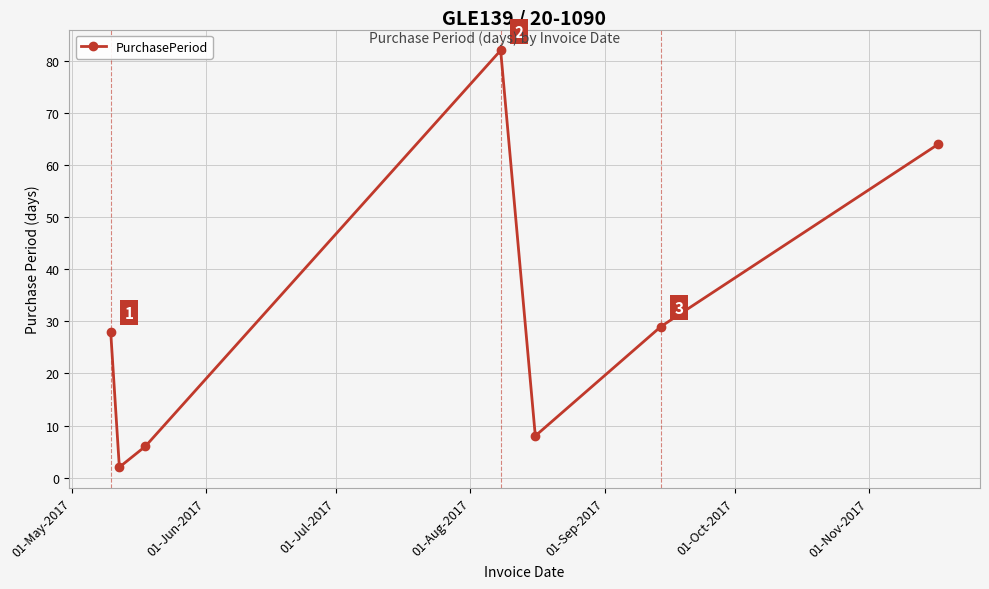

What is the difference between the second highest and minimum values?

62